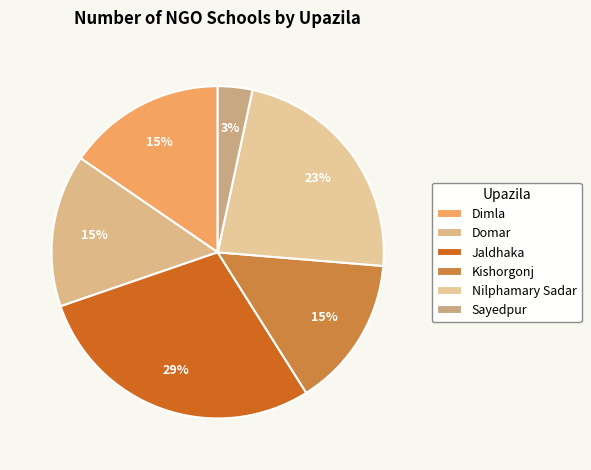

What percentage do Sayedpur and Nilphamary Sadar together represent?

26.3%